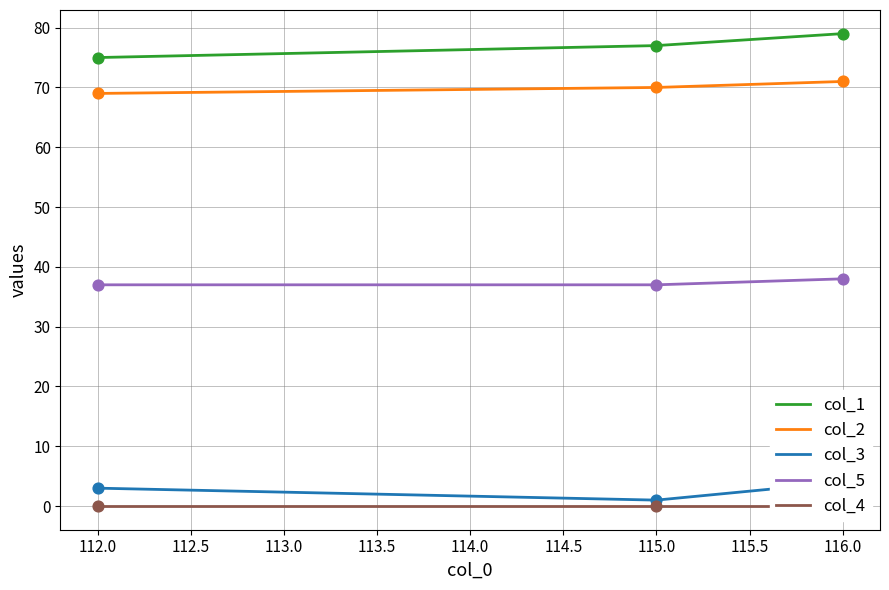

What are all the series names shown in the legend?

col_1, col_2, col_3, col_5, col_4